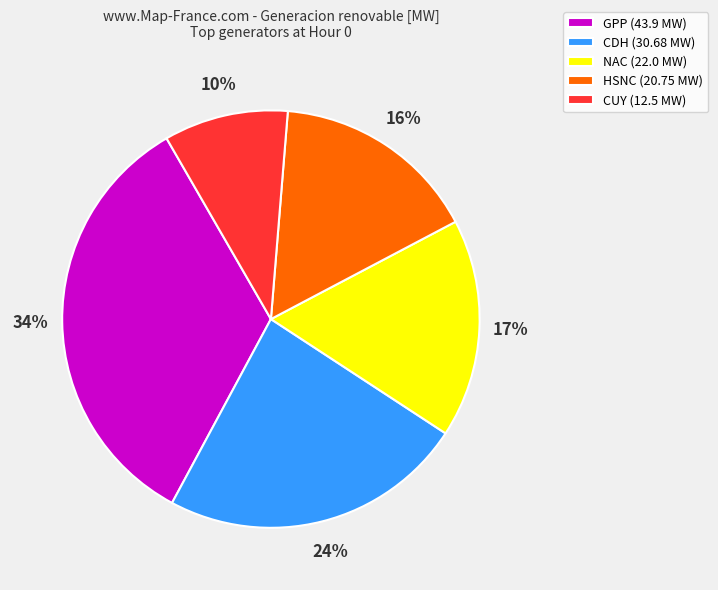

How many slices are in this pie chart?

5